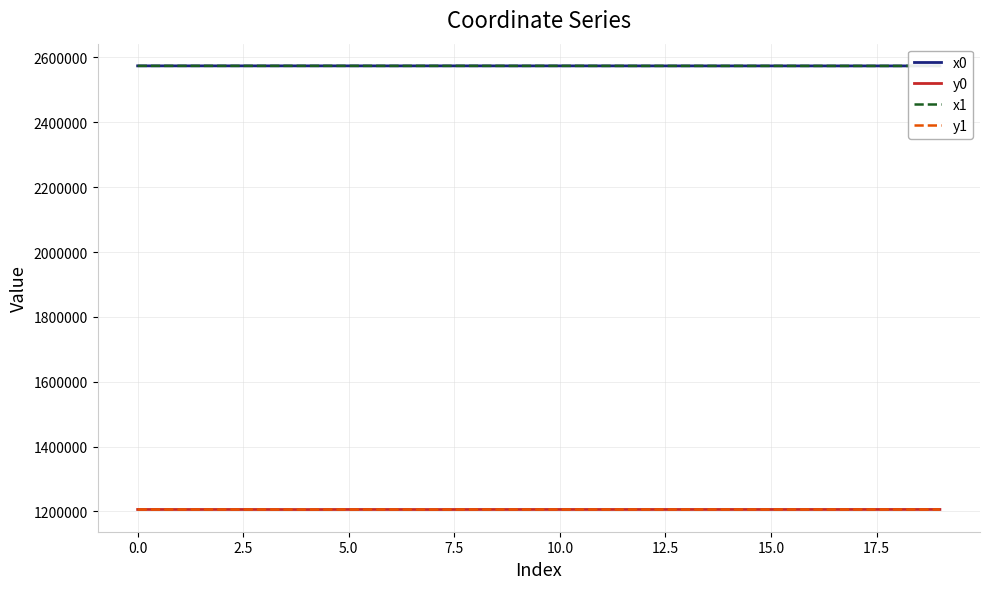

How many times do x1 and x0 cross each other?

11